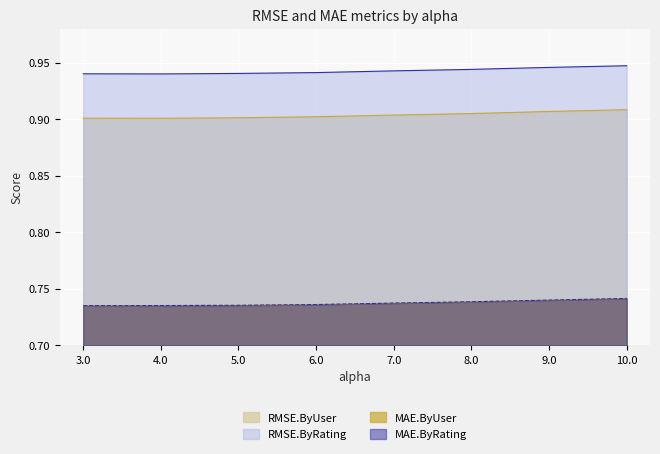

True or false: MAE.ByUser and RMSE.ByRating intersect in this chart.

False